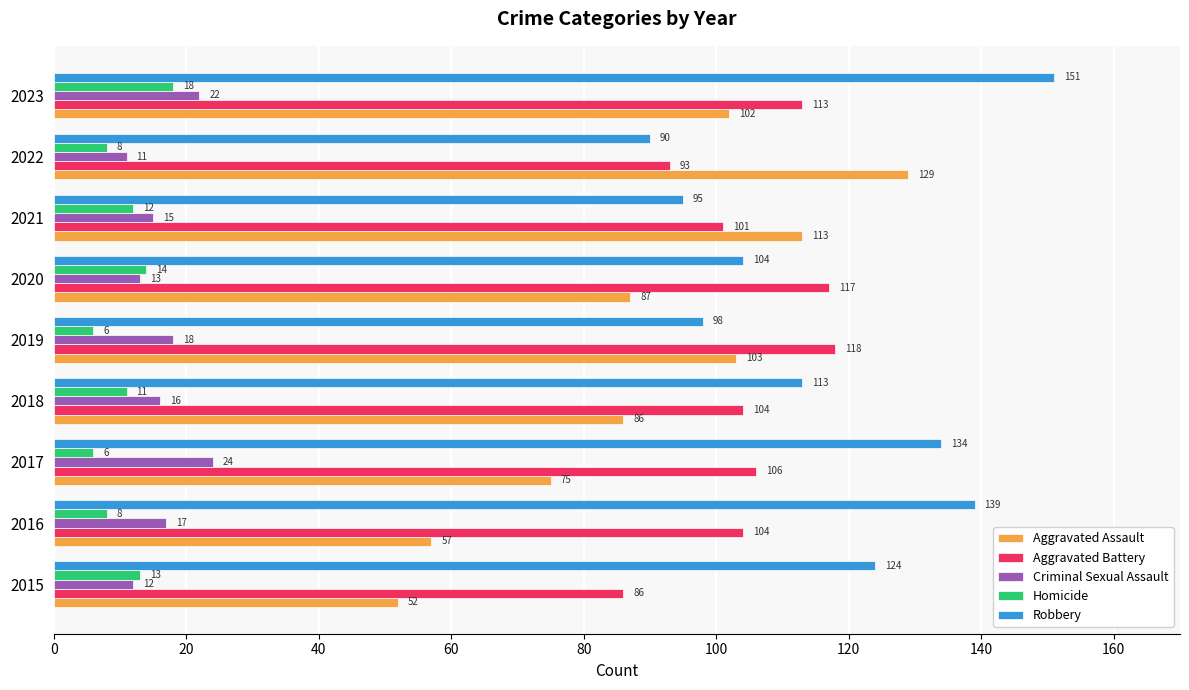

At which label is Robbery closest to 120?

2015